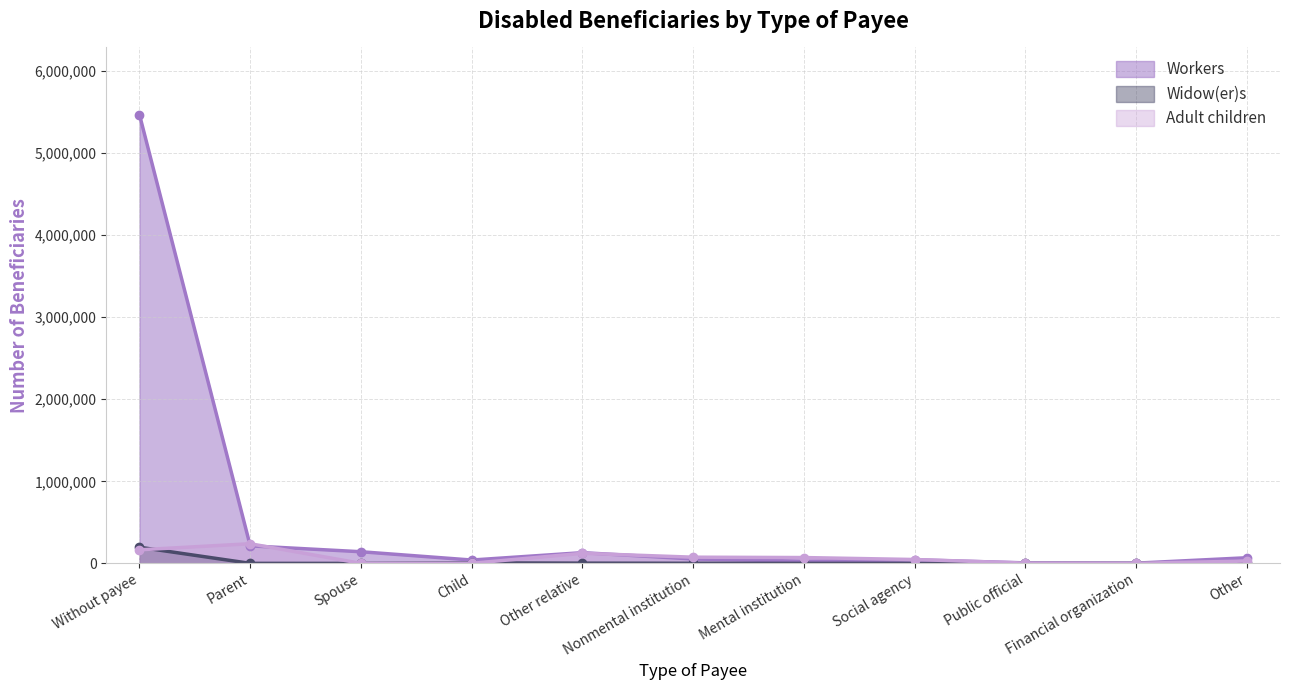

What is the difference between the maximum and second lowest values in the Adult children series?

238411